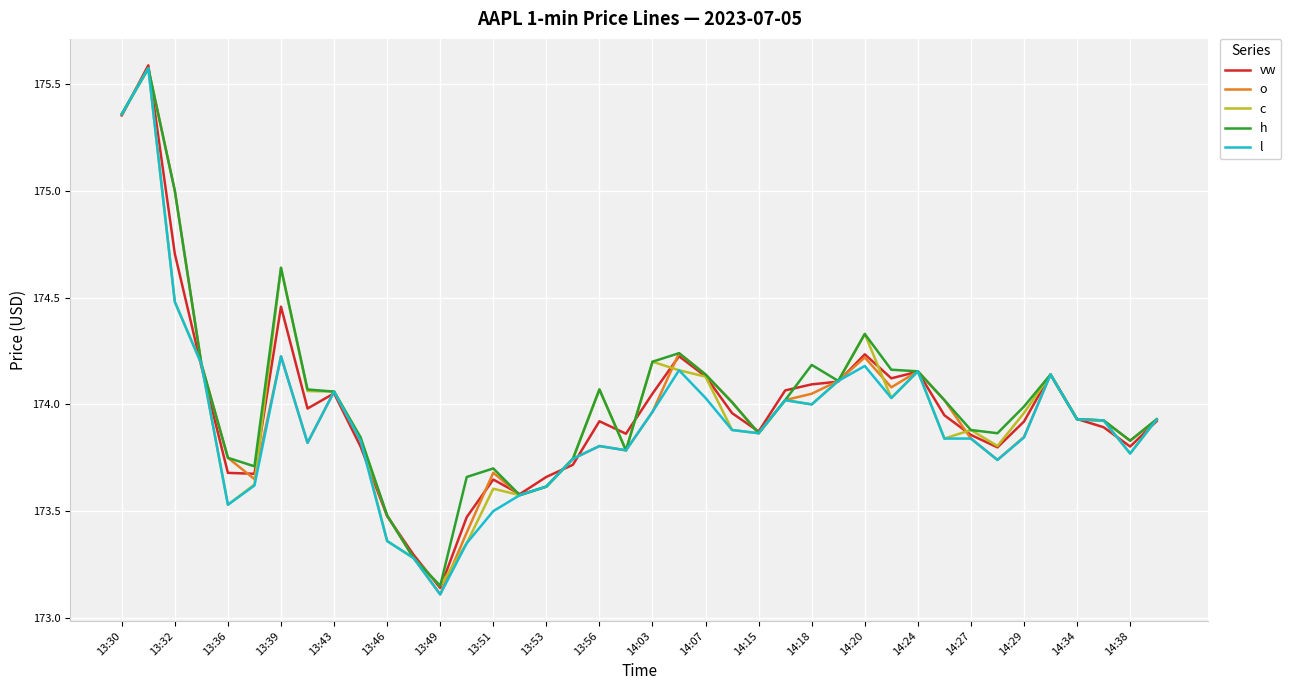

What is the highest value of the h series?

175.6